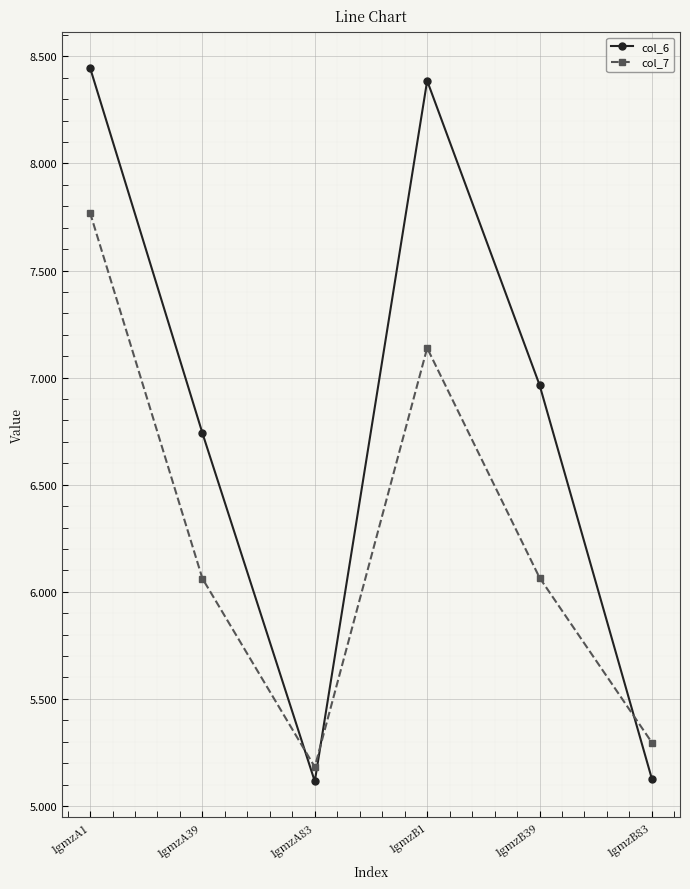

What is the label of the 1st point from the right?

1gmzB83